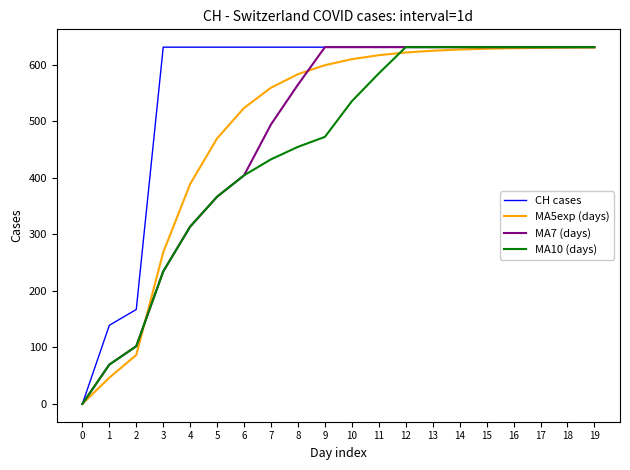

The value of MA5exp (days) at 4 is 146.0. True or false?

False